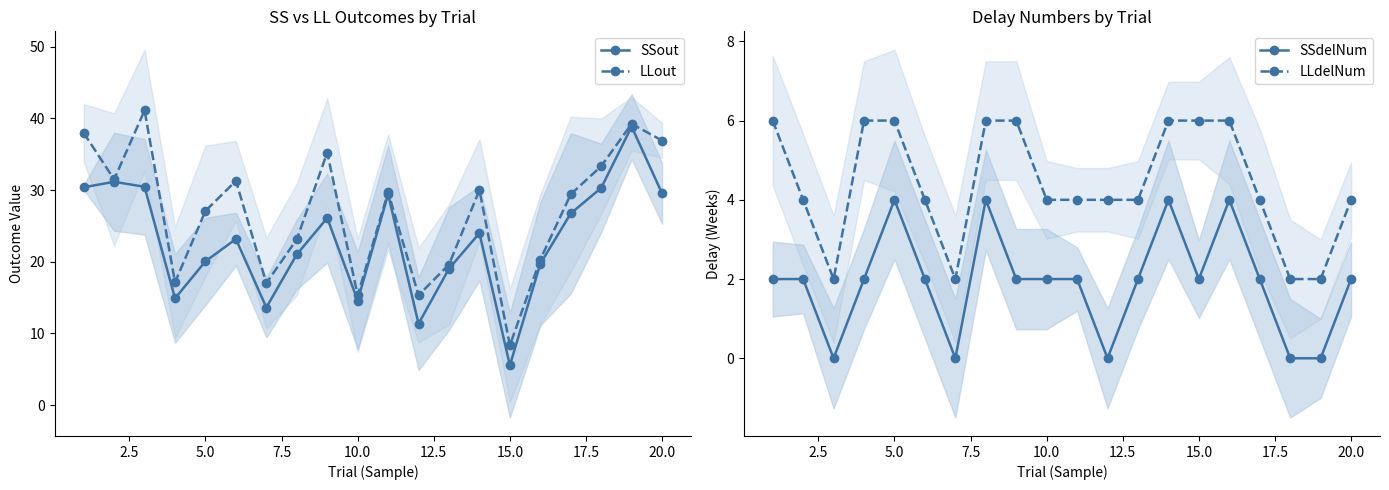

What is the maximum value for LLout?

41.1